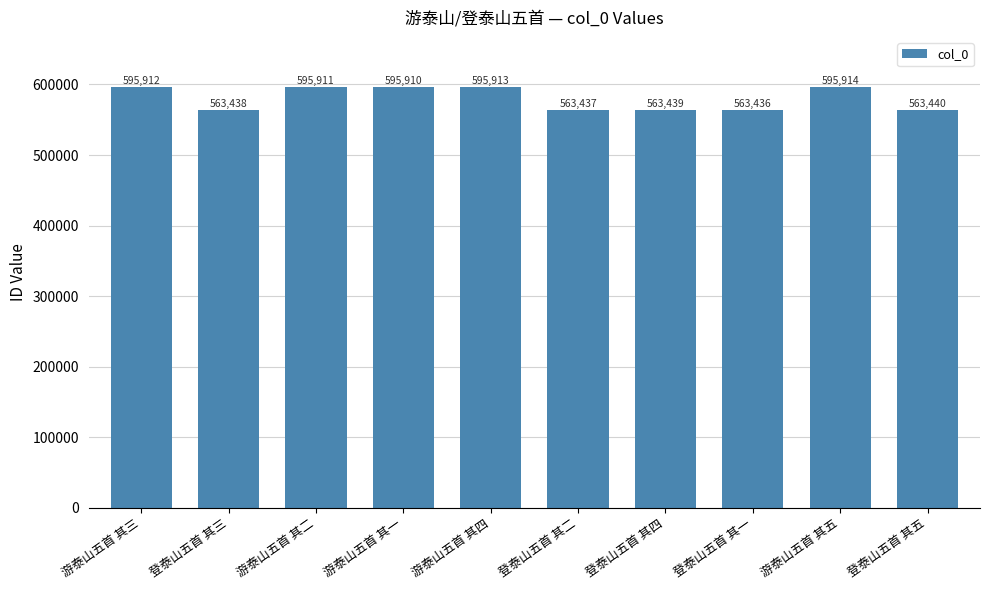

Reading right to left, what are all the values shown in this chart?

登泰山五首 其五=563440	游泰山五首 其五=595914	登泰山五首 其一=563436	登泰山五首 其四=563439	登泰山五首 其二=563437	游泰山五首 其四=595913	游泰山五首 其一=595910	游泰山五首 其二=595911	登泰山五首 其三=563438	游泰山五首 其三=595912